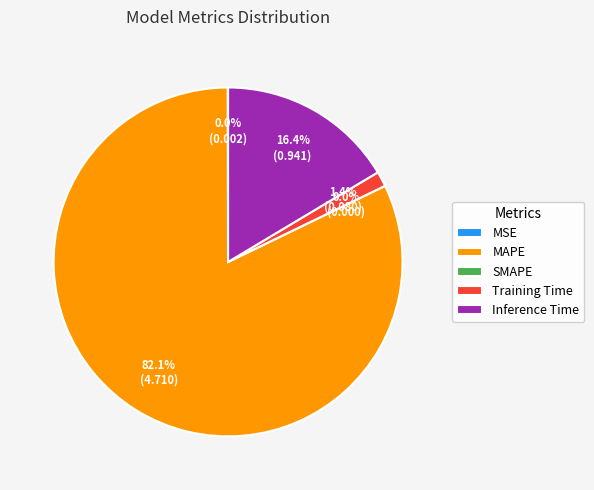

Count the number of slices in the pie.

5